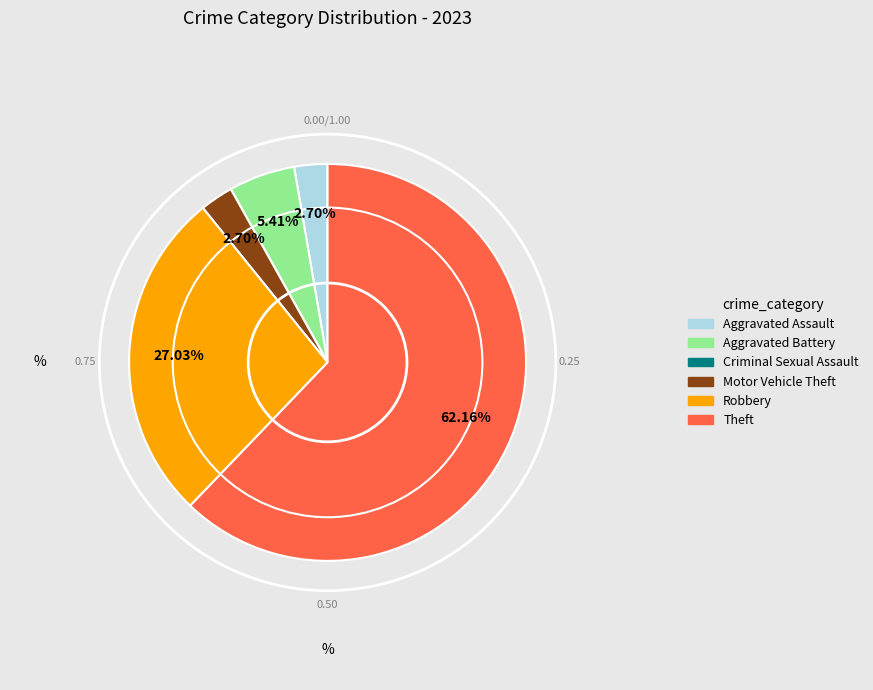

Between Aggravated Battery and Theft, which is larger?

Theft